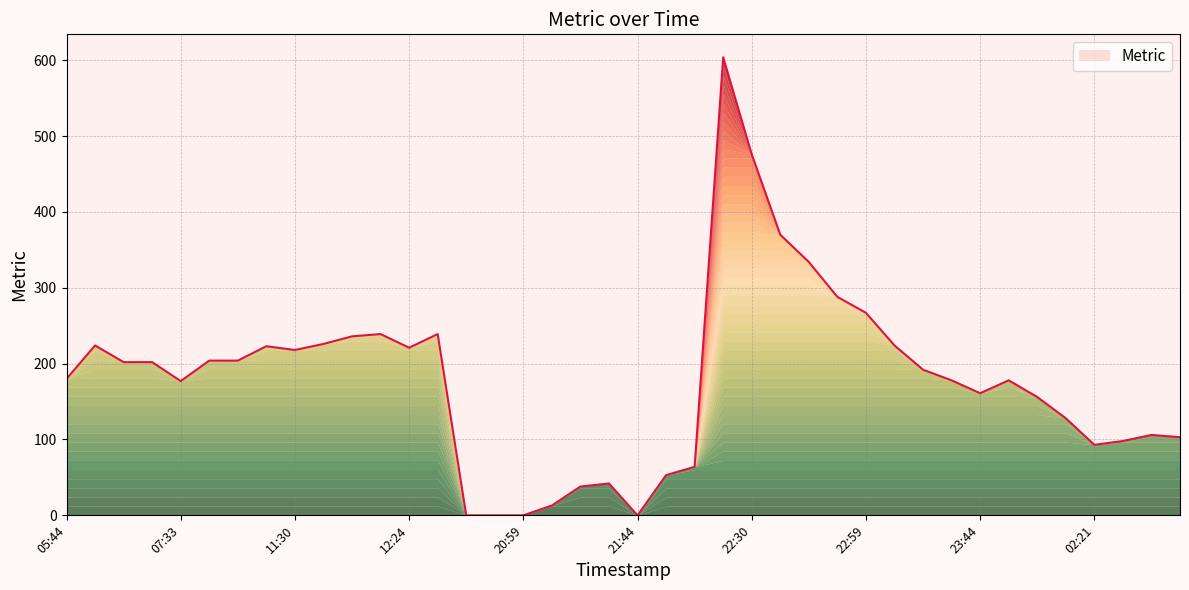

What is the maximum value shown in the chart?

604